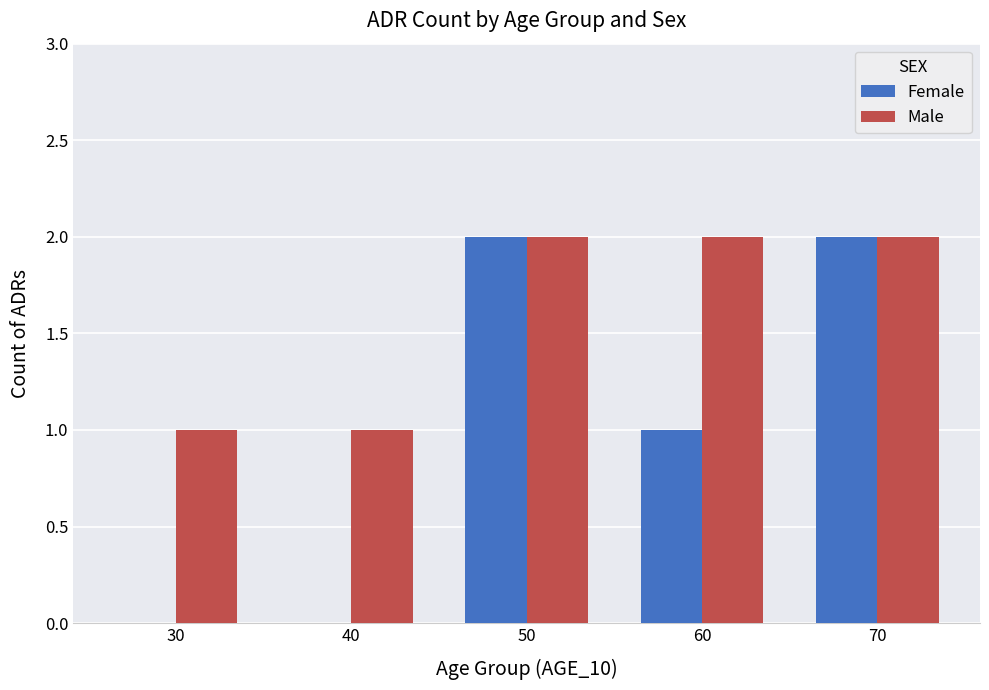

What is the total value across all series at 70?

4